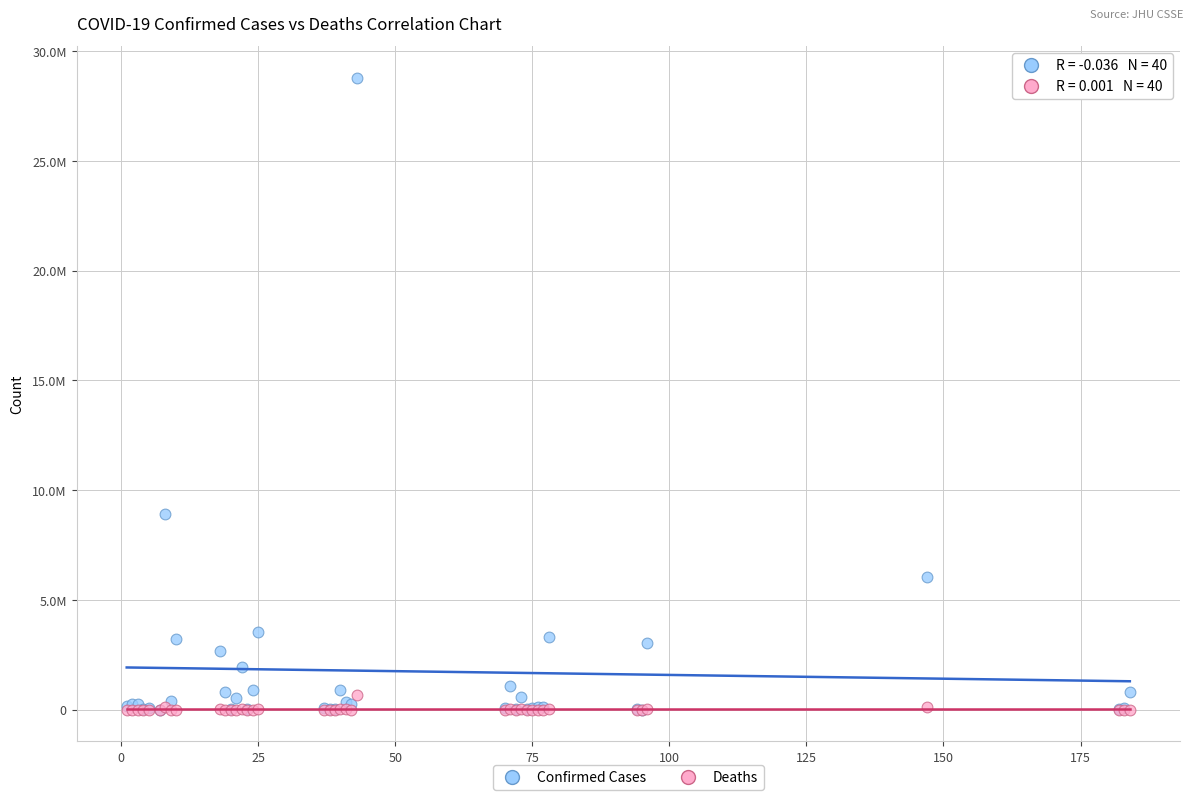

What are all the series names shown in the legend?

Confirmed Cases, Deaths